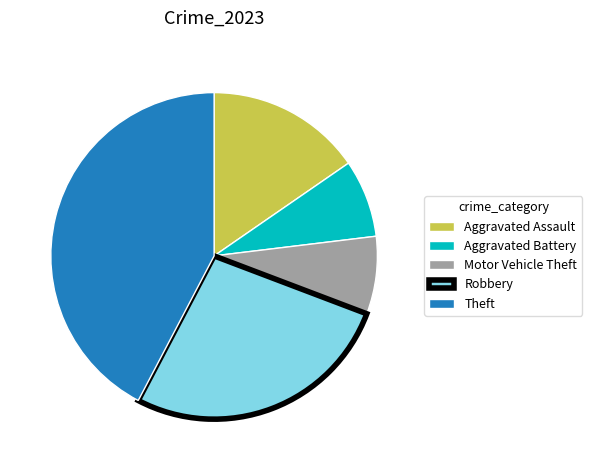

True or false: Motor Vehicle Theft accounts for 8% of the total.

True